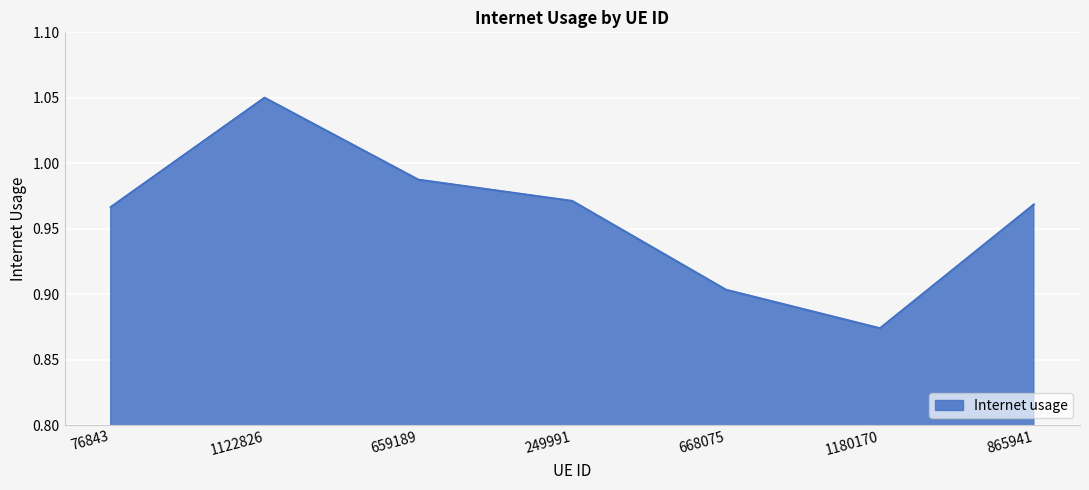

What position from the left is 668075?

5